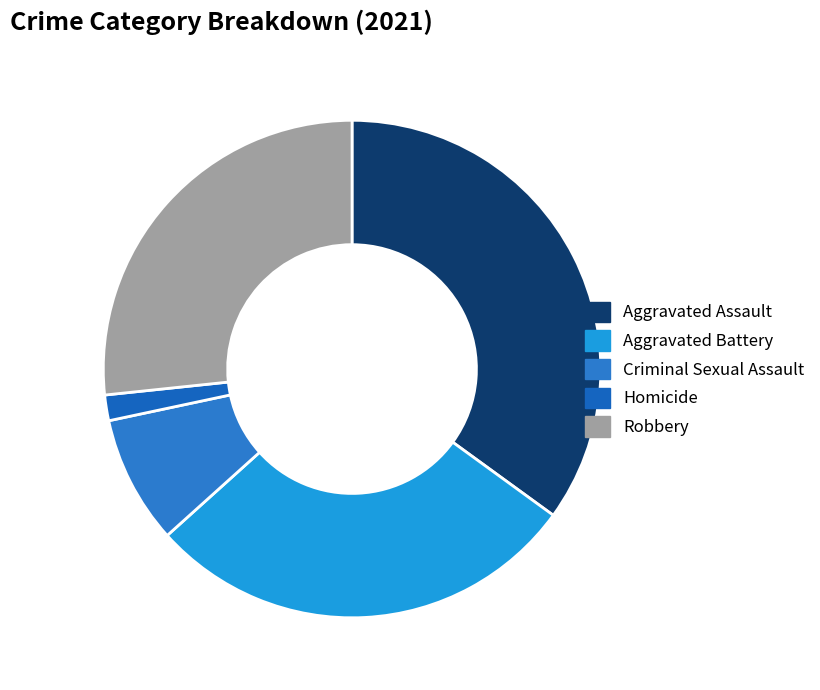

What is the change in value from Aggravated Assault to Robbery?

-5